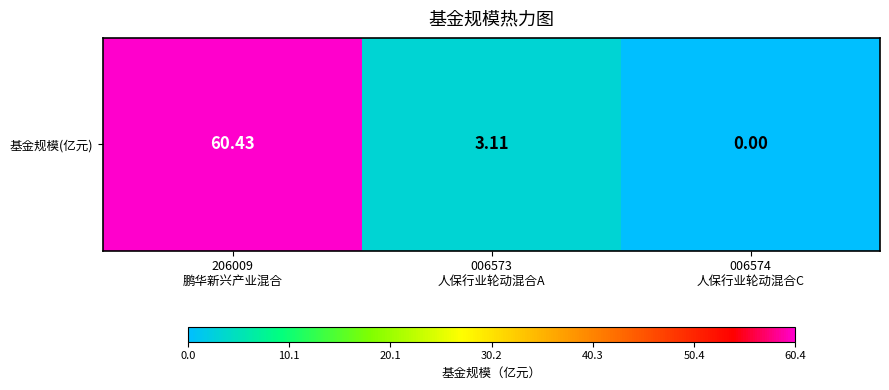

What value does the data have at 206009
鹏华新兴产业混合?

60.4